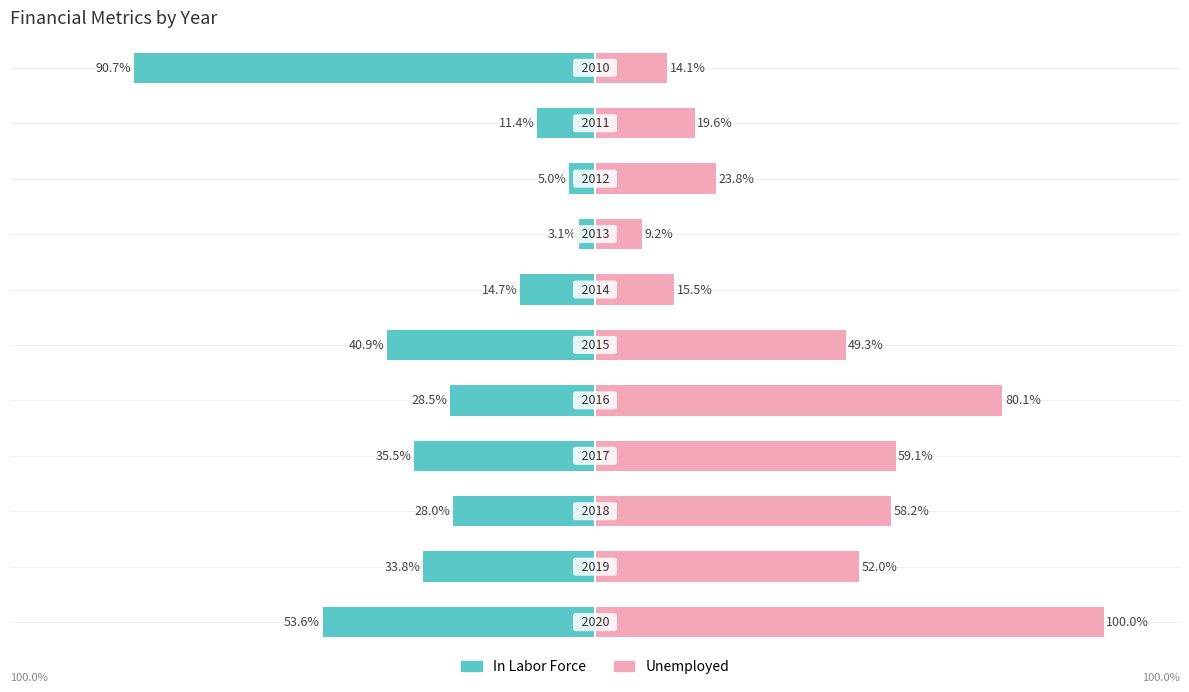

How many bars are there in each group?

2